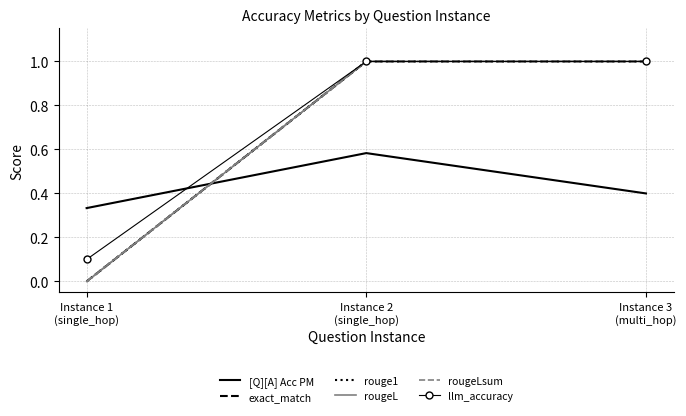

Rank the categories by llm_accuracy value from lowest to highest.

Instance 1
(single_hop), Instance 2
(single_hop), Instance 3
(multi_hop)